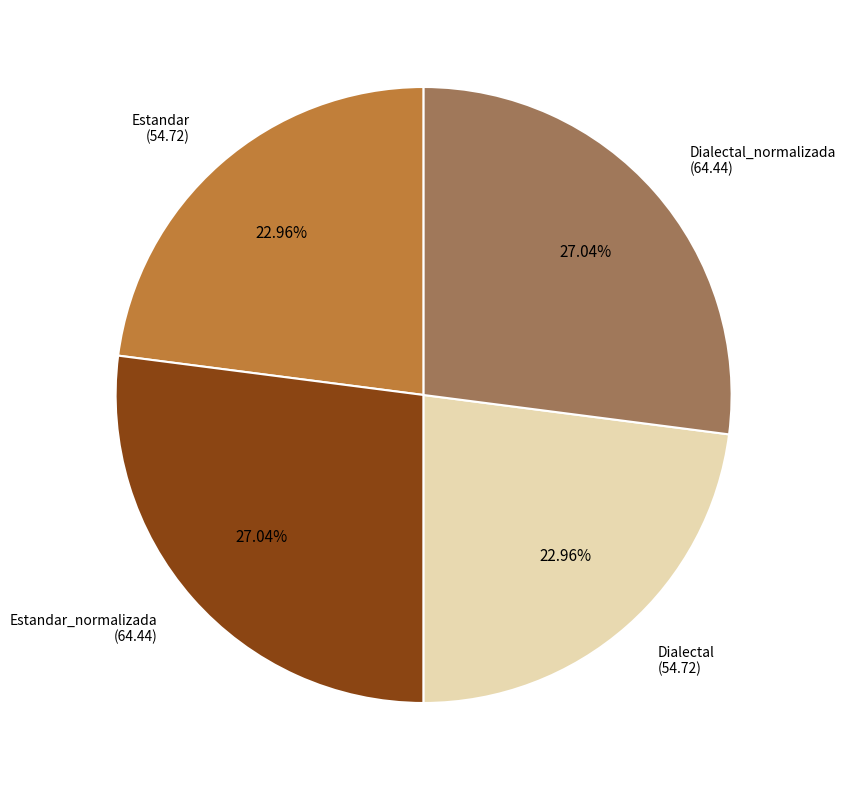

Is there any slice that represents more than half of the pie?

No